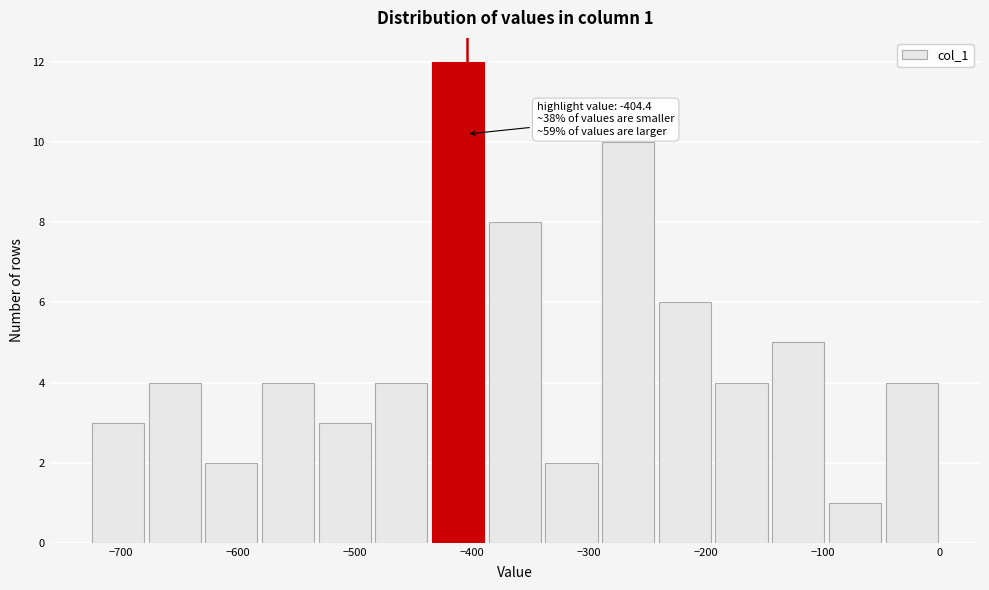

Which range on the x-axis has the tallest bar?

-440 to -390